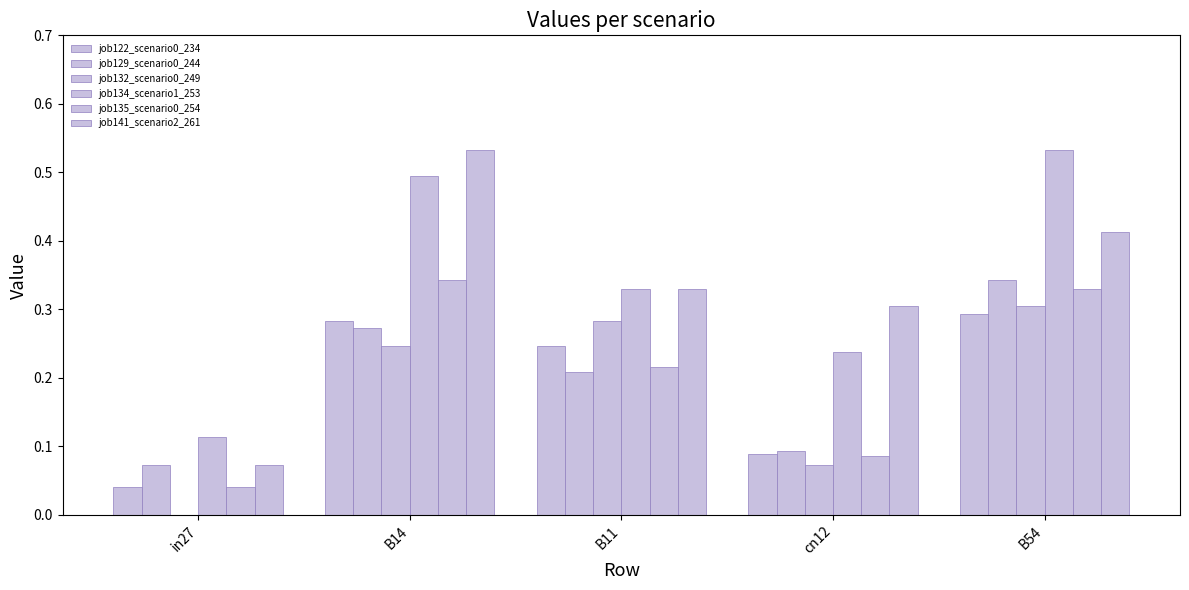

What is the difference between the second highest and minimum values in the job132_scenario0_249 series?

0.3